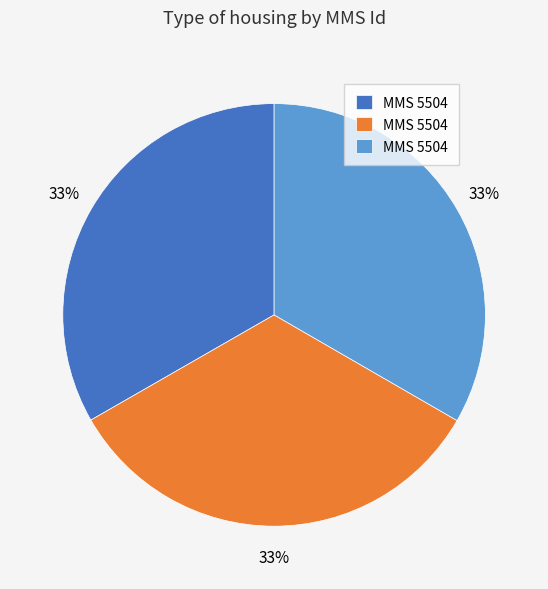

To the nearest percent, what is the average slice percentage?

33%